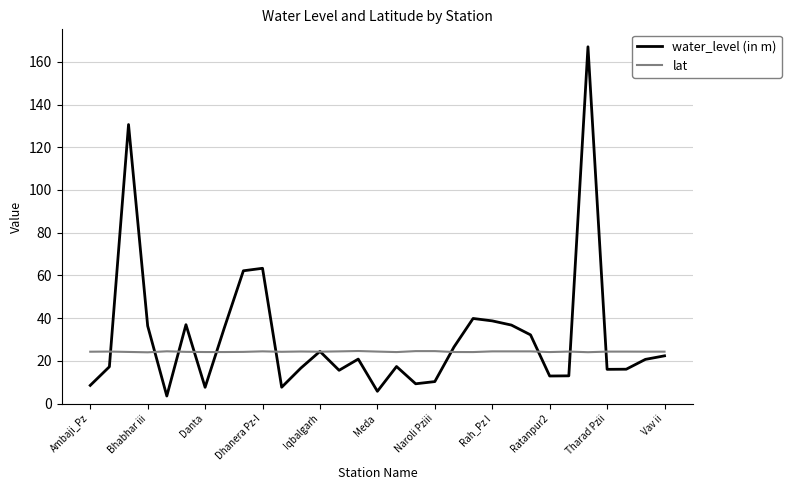

Which series has the largest total across all categories?

water_level (in m)